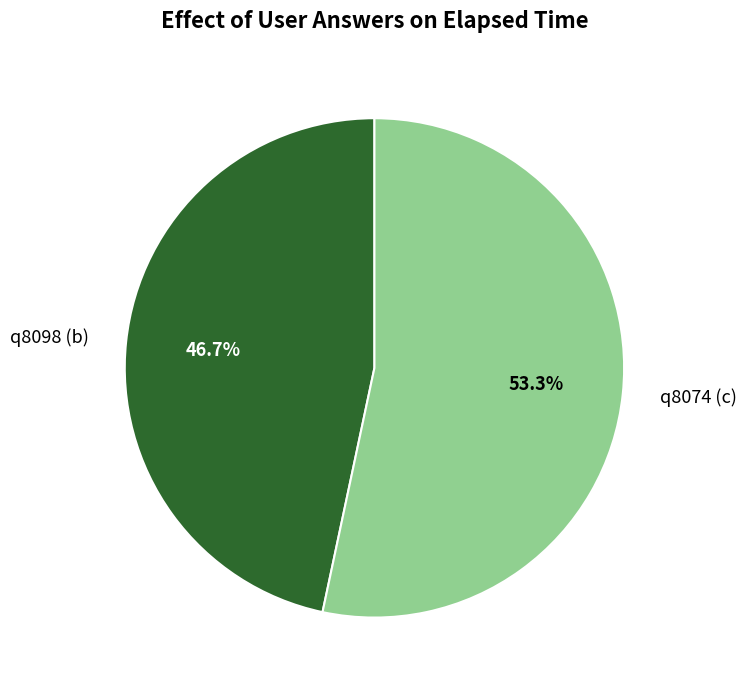

How many segments does this pie chart have?

2